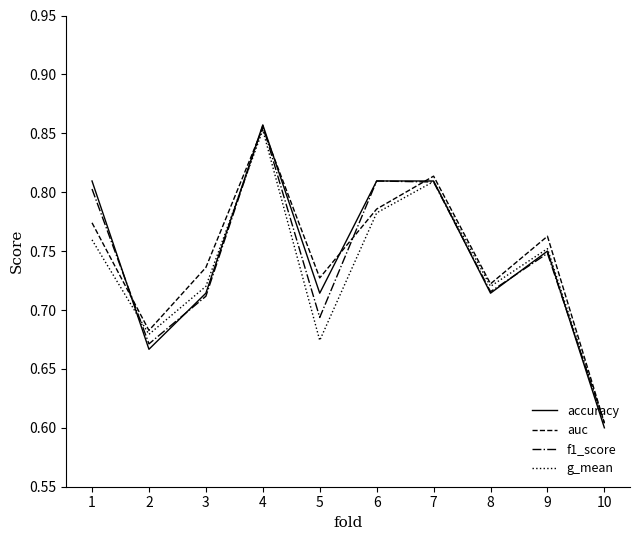

How many interior local peaks does the g_mean series have?

3